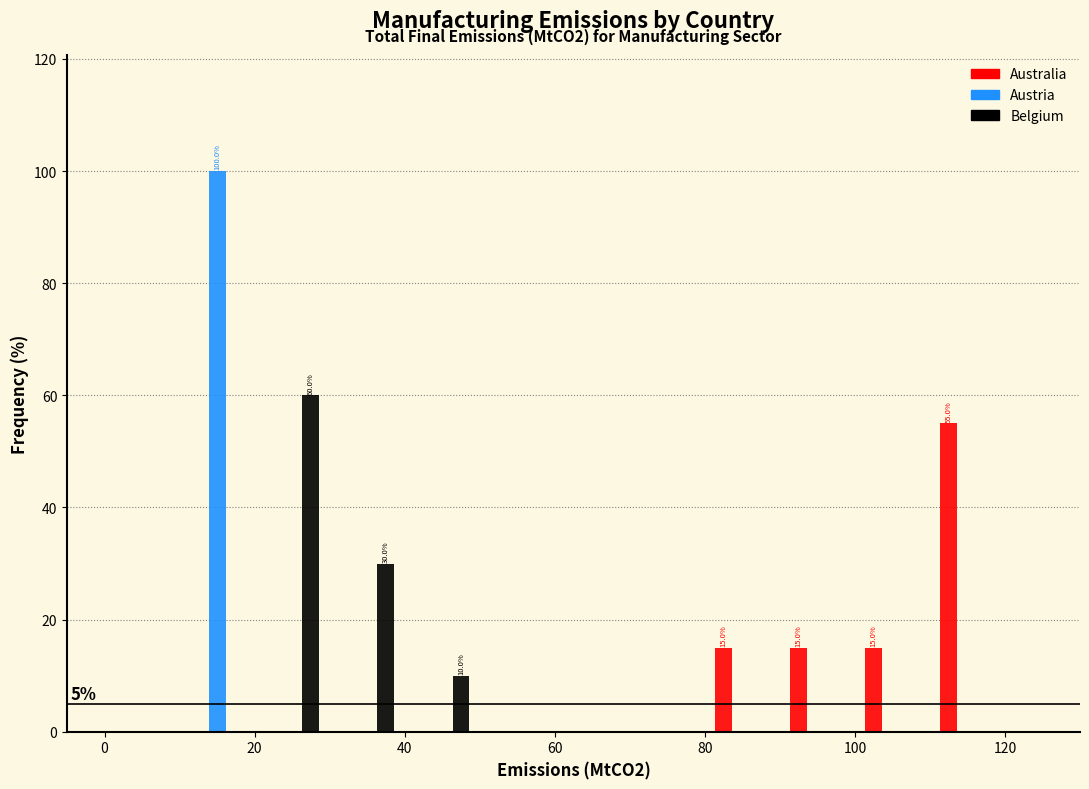

In the Austria series, which range on the x-axis has the tallest bar?

10 to 20